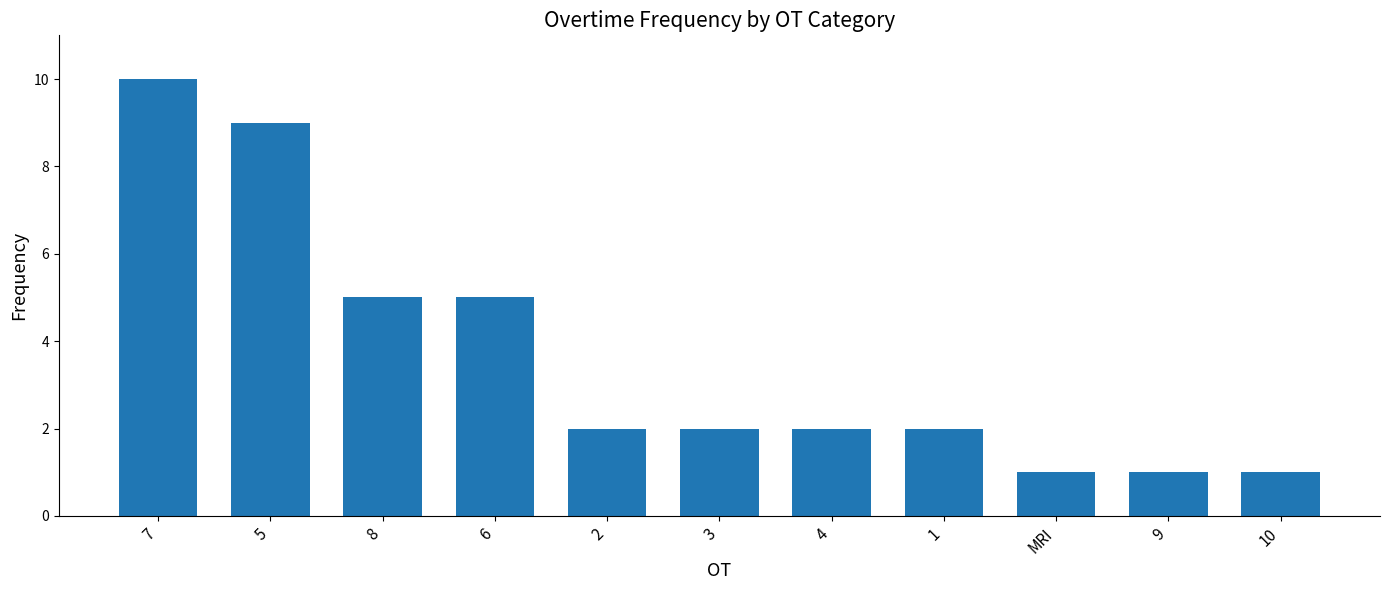

What is the average value?

4